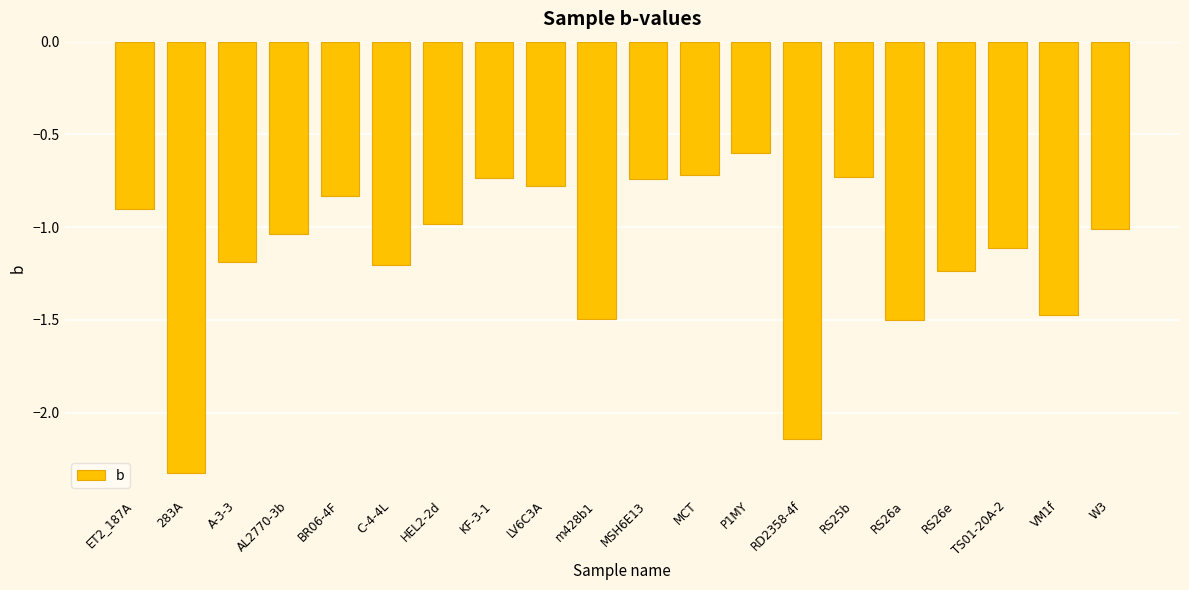

What position from the left is RD2358-4f?

14